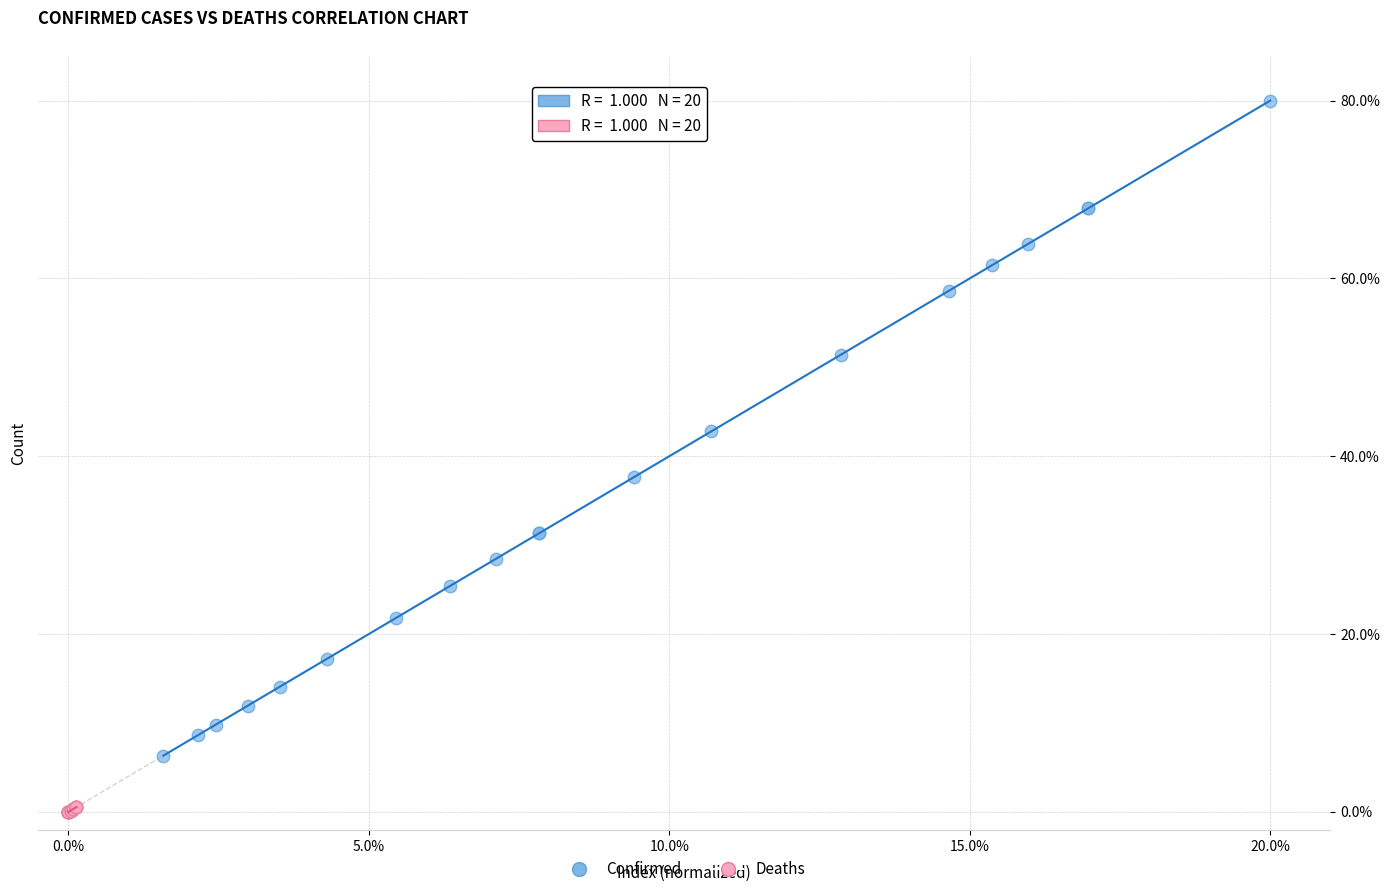

What are all the series names shown in the legend?

Confirmed, Deaths